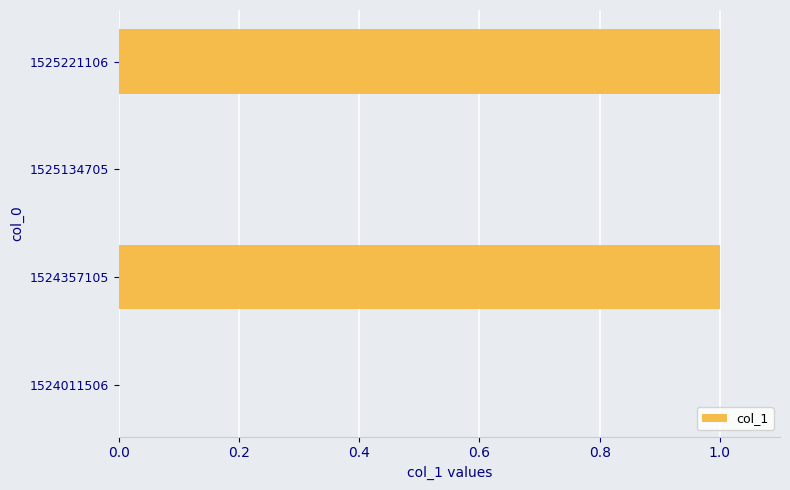

The chart shows a value of 0 at 1524357105. True or false?

False